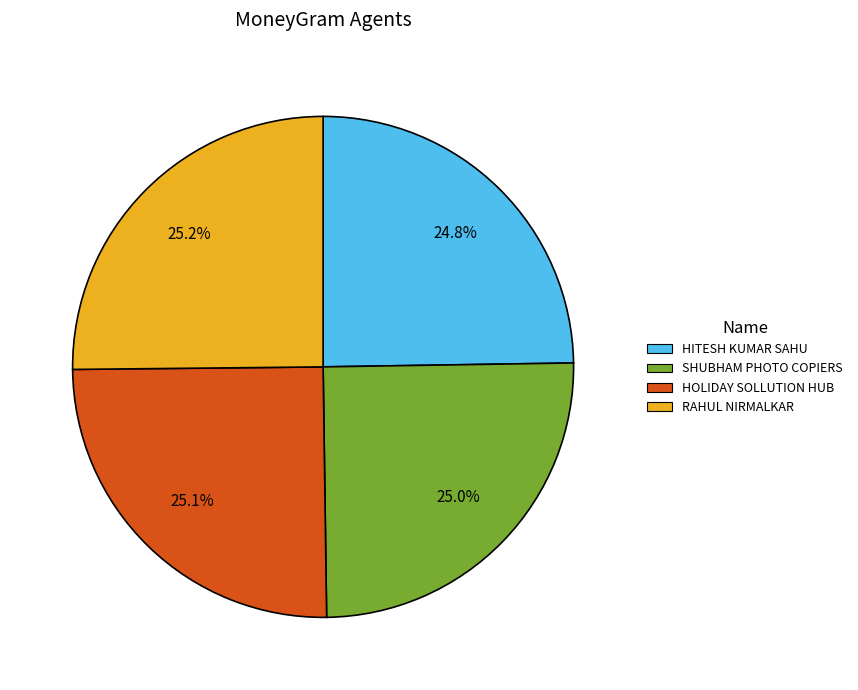

To the nearest percent, what portion does HITESH KUMAR SAHU represent?

25%